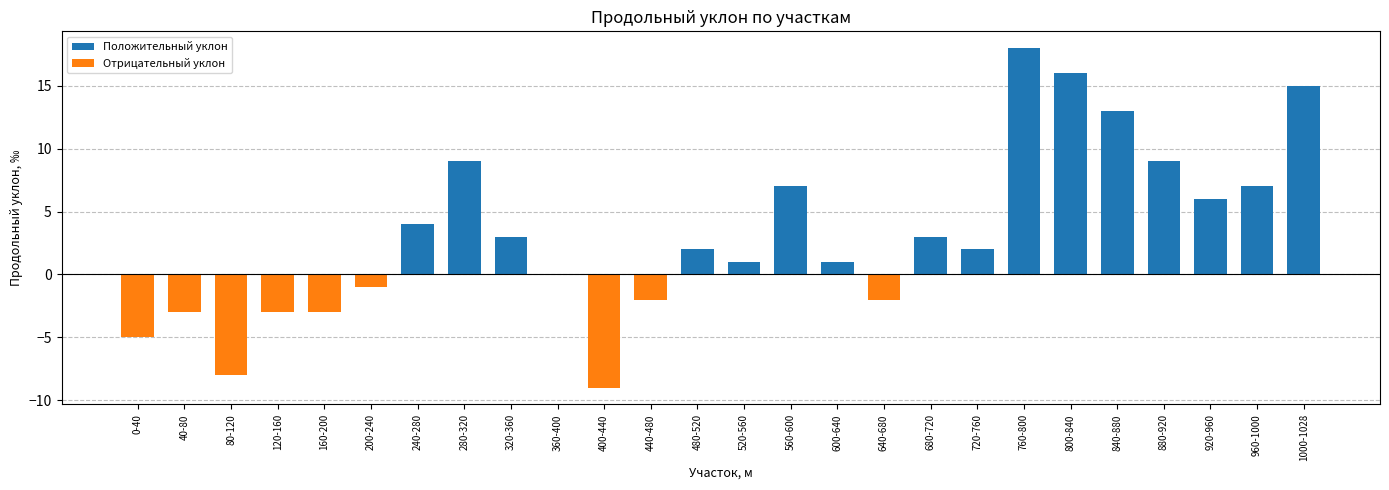

Are the bars horizontal?

No